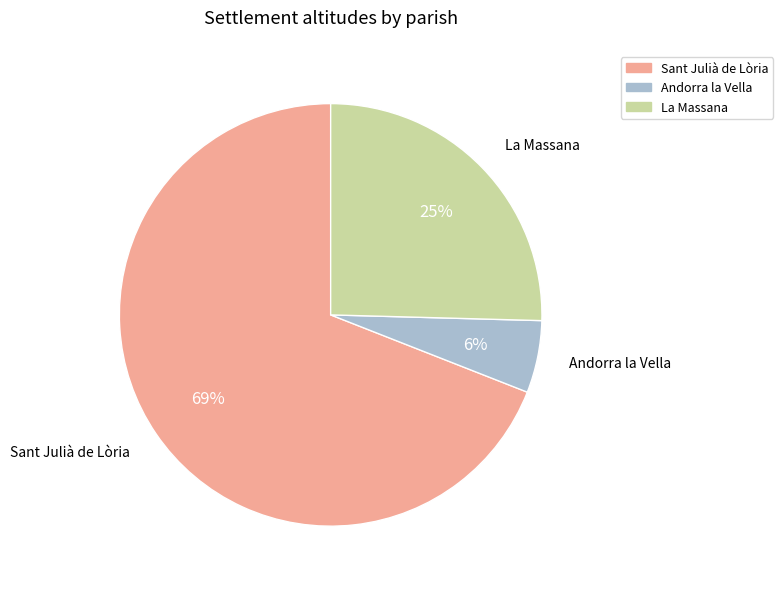

How many segments does this pie chart have?

3